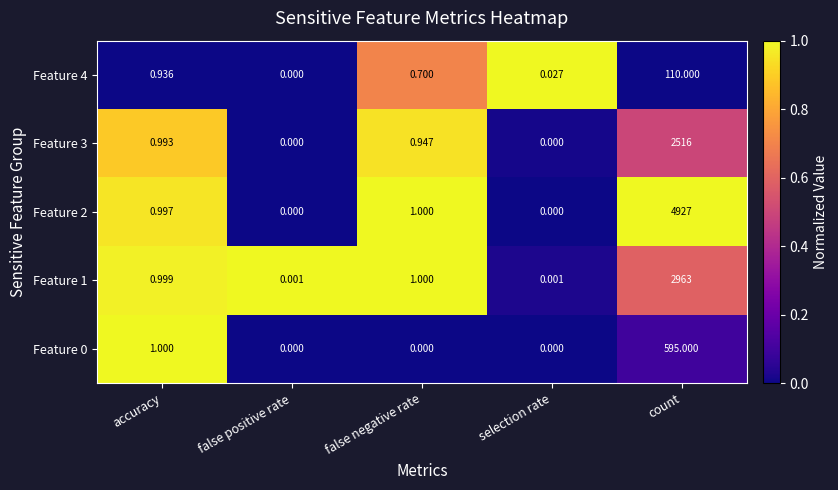

Which category has the lowest value in the Feature 4 series?

false positive rate